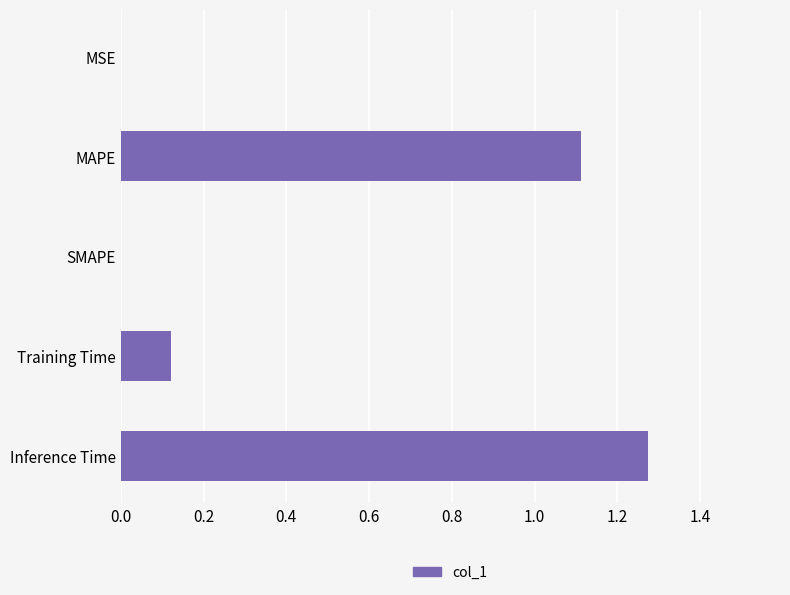

Which label corresponds to the largest value in the chart?

Inference Time